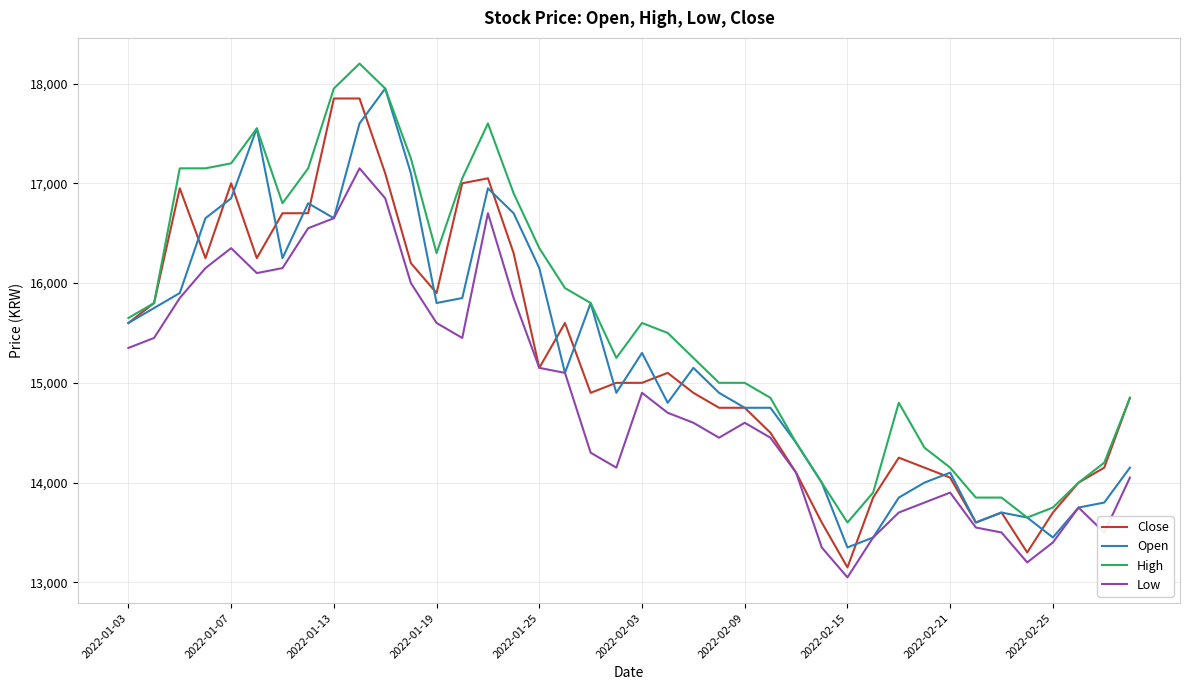

What is the smallest value displayed?

13050